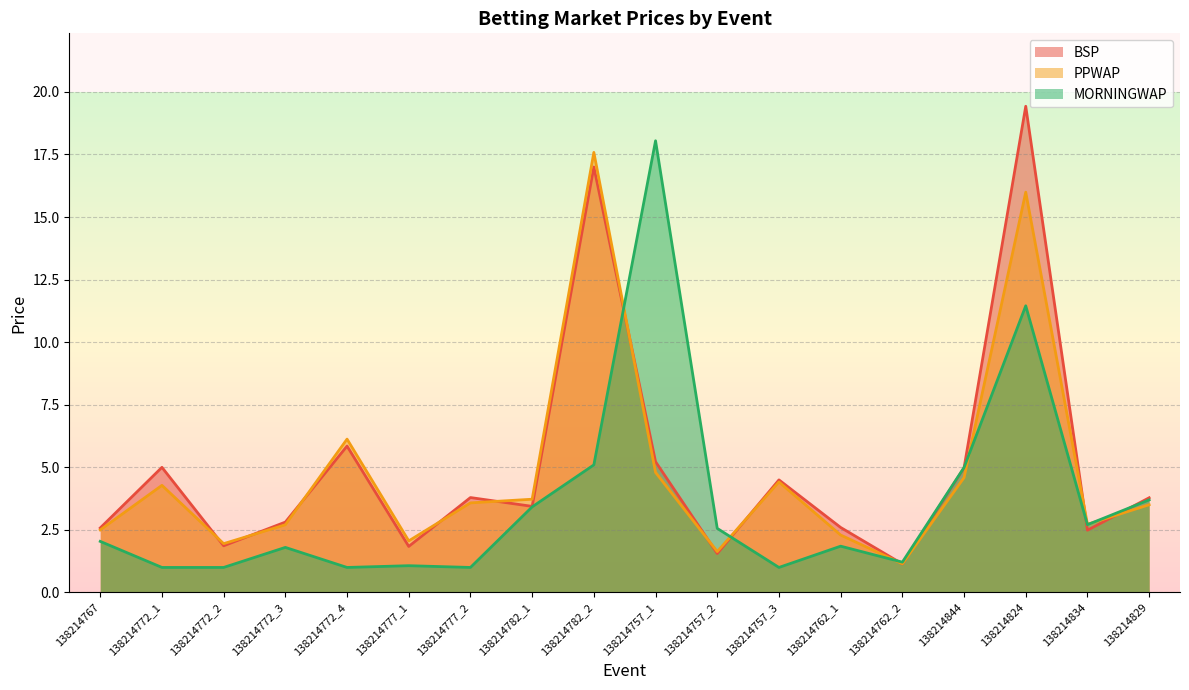

Which series changed the most between 138214782_1 and 138214824?

BSP